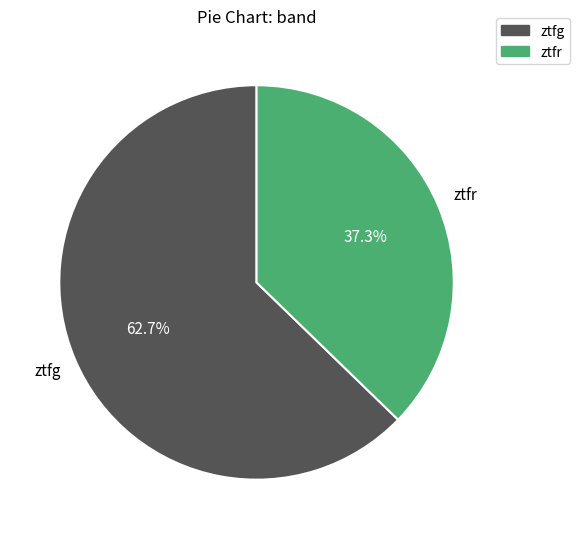

The ztfr slice represents 37% of the pie. True or false?

True